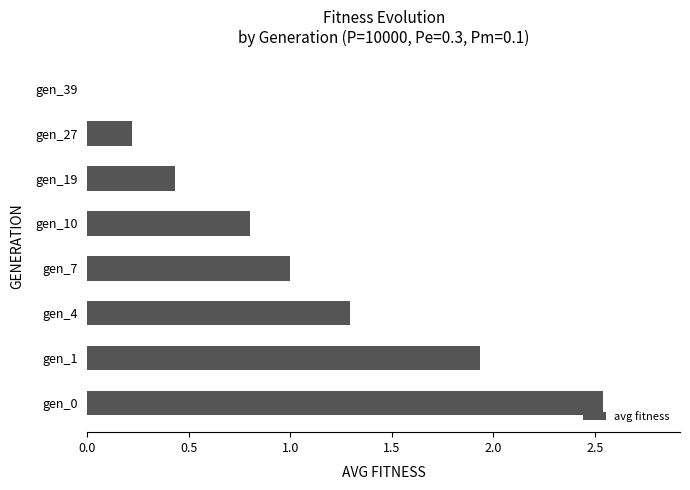

True or false: the data shows 0.2 at gen_27.

True